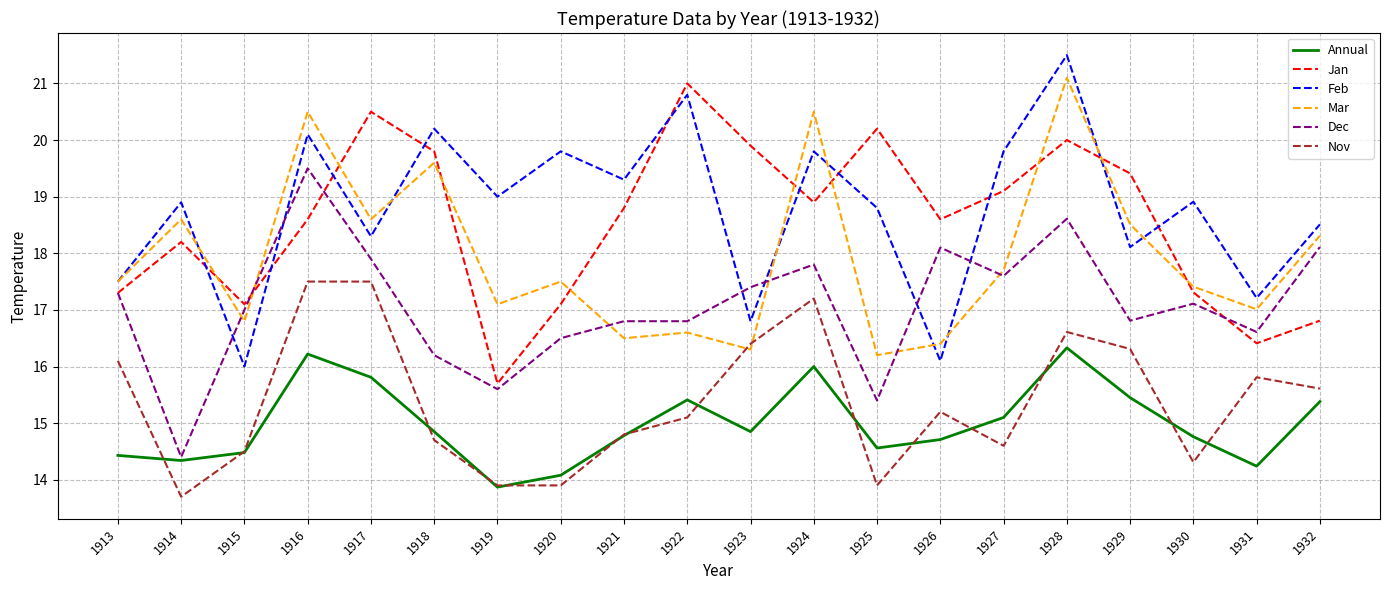

Is the value of Mar at 1922 greater than the value of Jan at 1915?

No